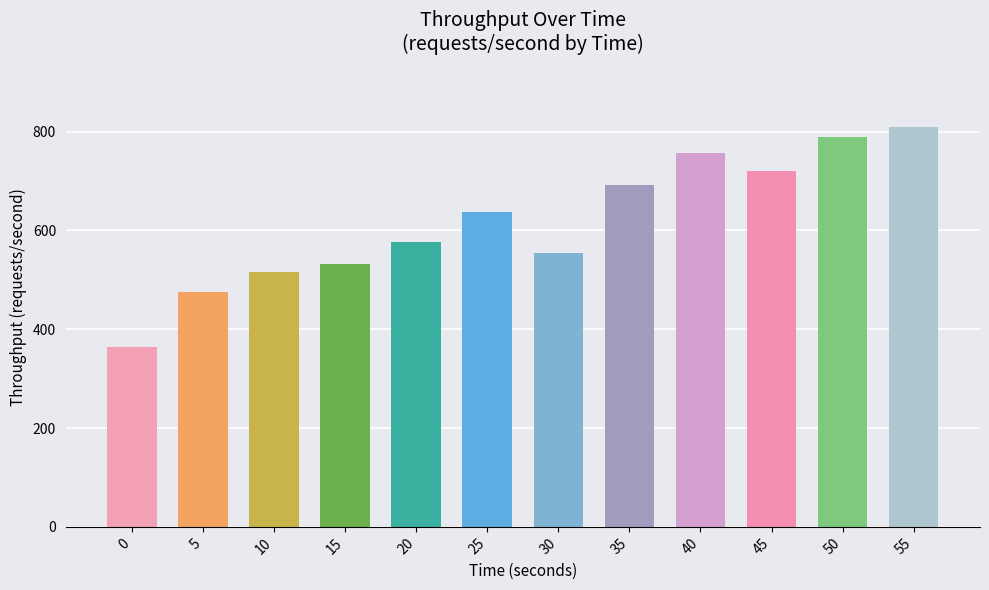

Reading left to right, list all the values displayed in this chart.

0=364.6	5=476.0	10=516.8	15=531.8	20=577.2	25=638.2	30=554.4	35=692.2	40=757.0	45=721.4	50=789.8	55=809.4